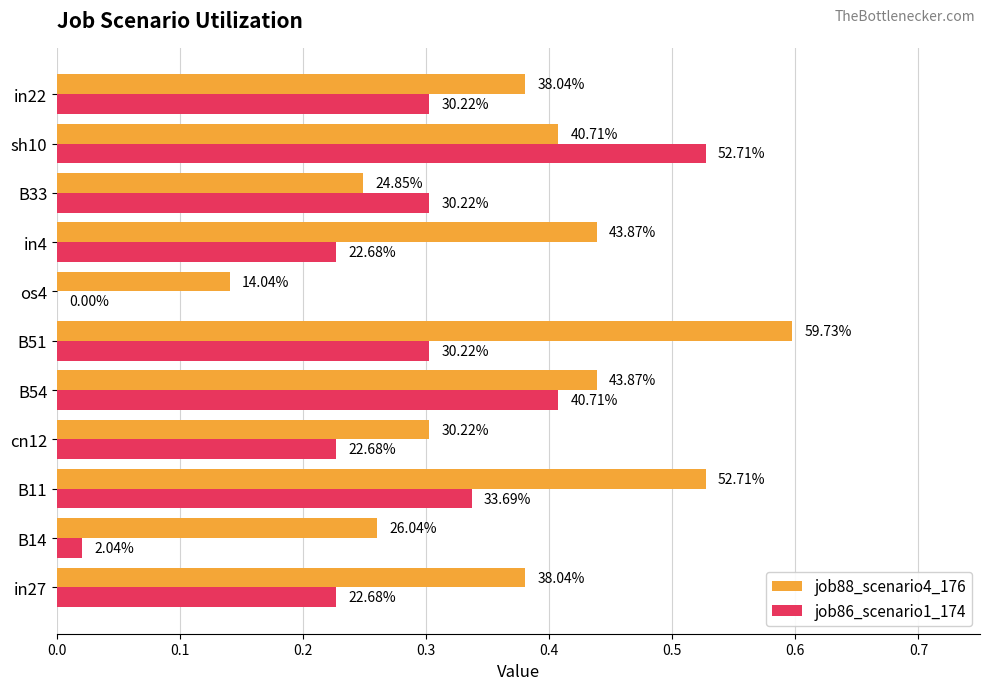

What are all the series names shown in the legend?

job88_scenario4_176, job86_scenario1_174